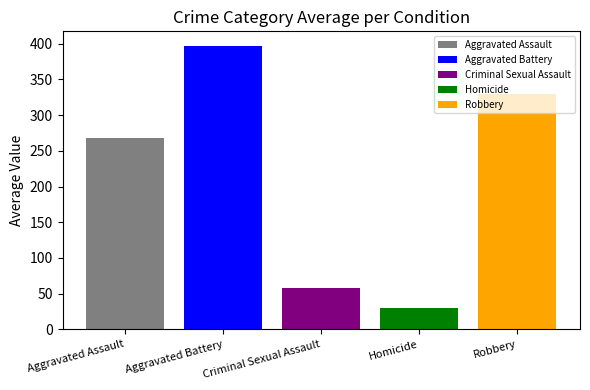

What is the spread (max minus min) of values at Criminal Sexual Assault?

367.9